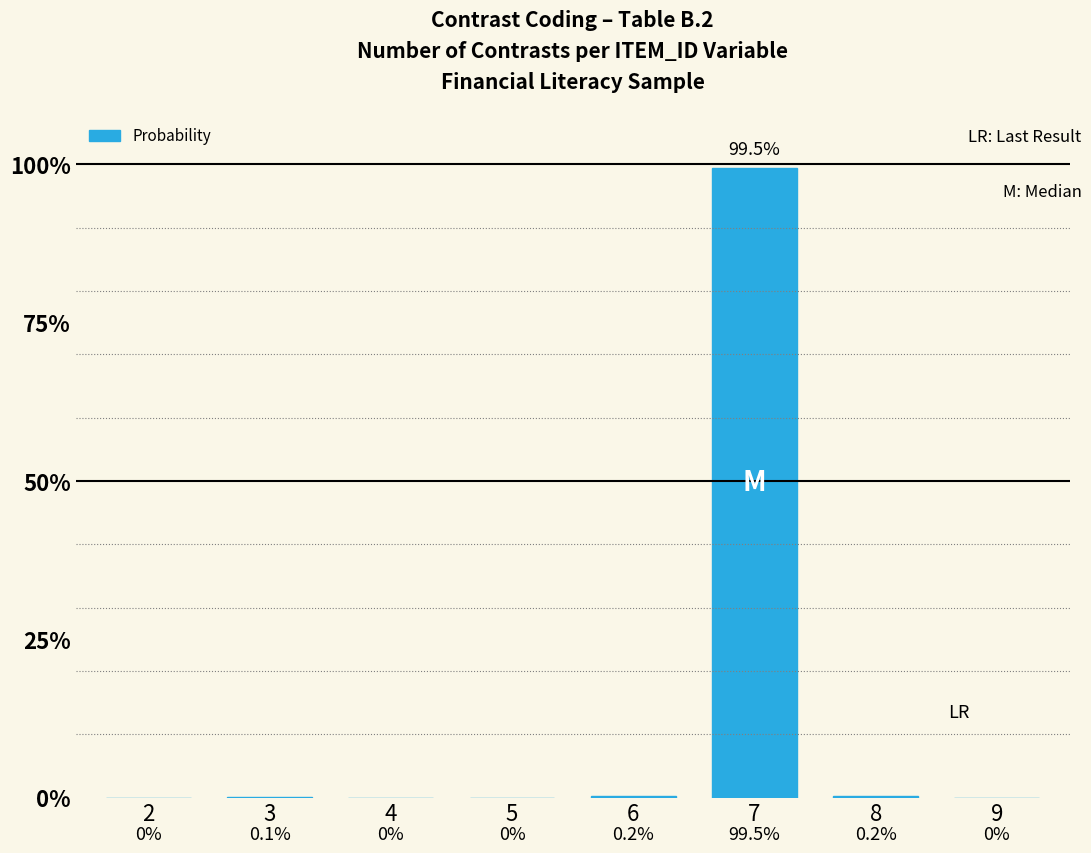

Where is the data nearest to the value 0?

2